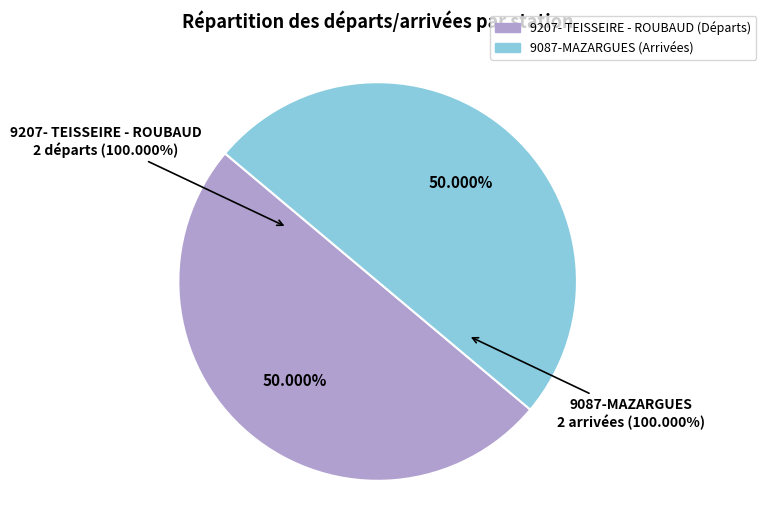

How many segments does this pie chart have?

2